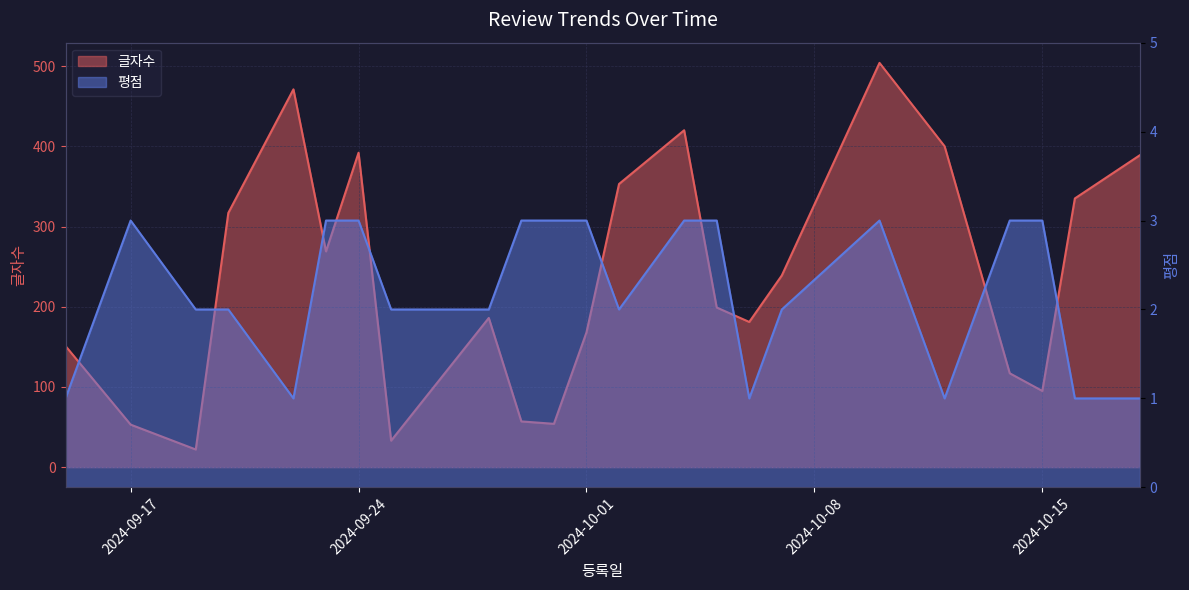

Reading left to right, transcribe all the data shown in this chart.

글자수: 2024-09-15=151	2024-09-17=53	2024-09-19=22	2024-09-20=317	2024-09-22=471	2024-09-23=269	2024-09-24=392	2024-09-25=33	2024-09-28=186	2024-09-29=57	2024-09-30=54	2024-10-01=168	2024-10-02=353	2024-10-04=420	2024-10-05=199	2024-10-06=181	2024-10-07=239	2024-10-10=504	2024-10-12=400	2024-10-14=117	2024-10-15=95	2024-10-16=335	2024-10-18=389
평점: 2024-09-15=1	2024-09-17=3	2024-09-19=2	2024-09-20=2	2024-09-22=1	2024-09-23=3	2024-09-24=3	2024-09-25=2	2024-09-28=2	2024-09-29=3	2024-09-30=3	2024-10-01=3	2024-10-02=2	2024-10-04=3	2024-10-05=3	2024-10-06=1	2024-10-07=2	2024-10-10=3	2024-10-12=1	2024-10-14=3	2024-10-15=3	2024-10-16=1	2024-10-18=1